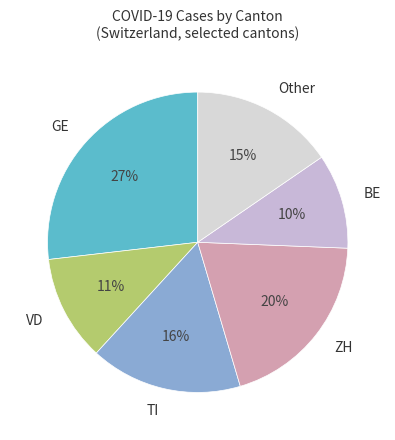

Is the sum of Other and ZH greater than half?

No